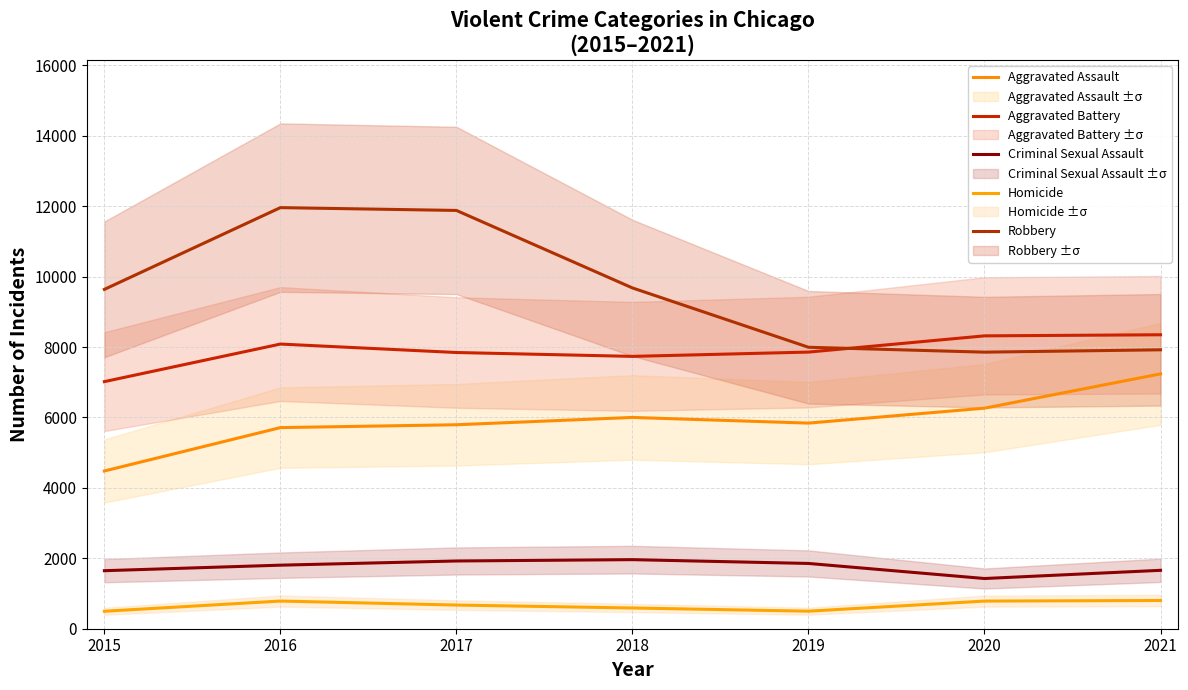

How many data points in Aggravated Assault are less than 5840?

3